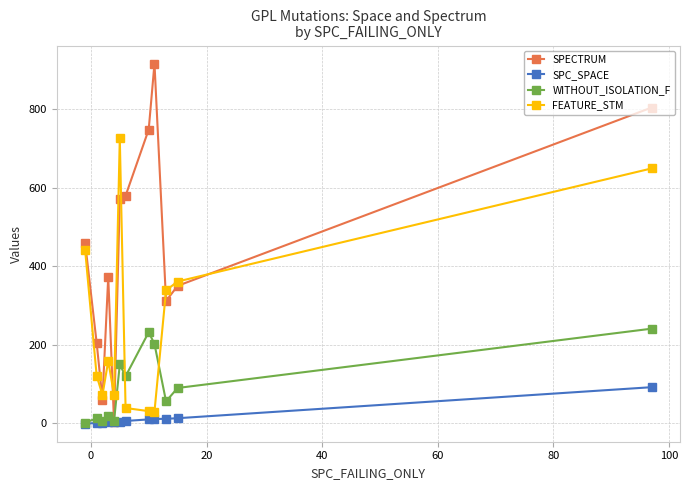

How many values in the SPECTRUM series are below 460?

6